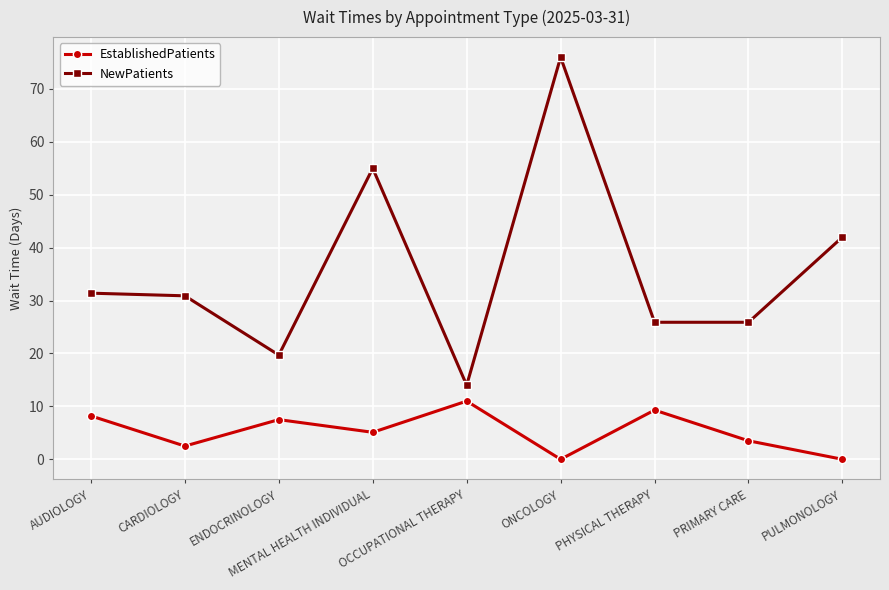

What is the maximum value for NewPatients?

76.0